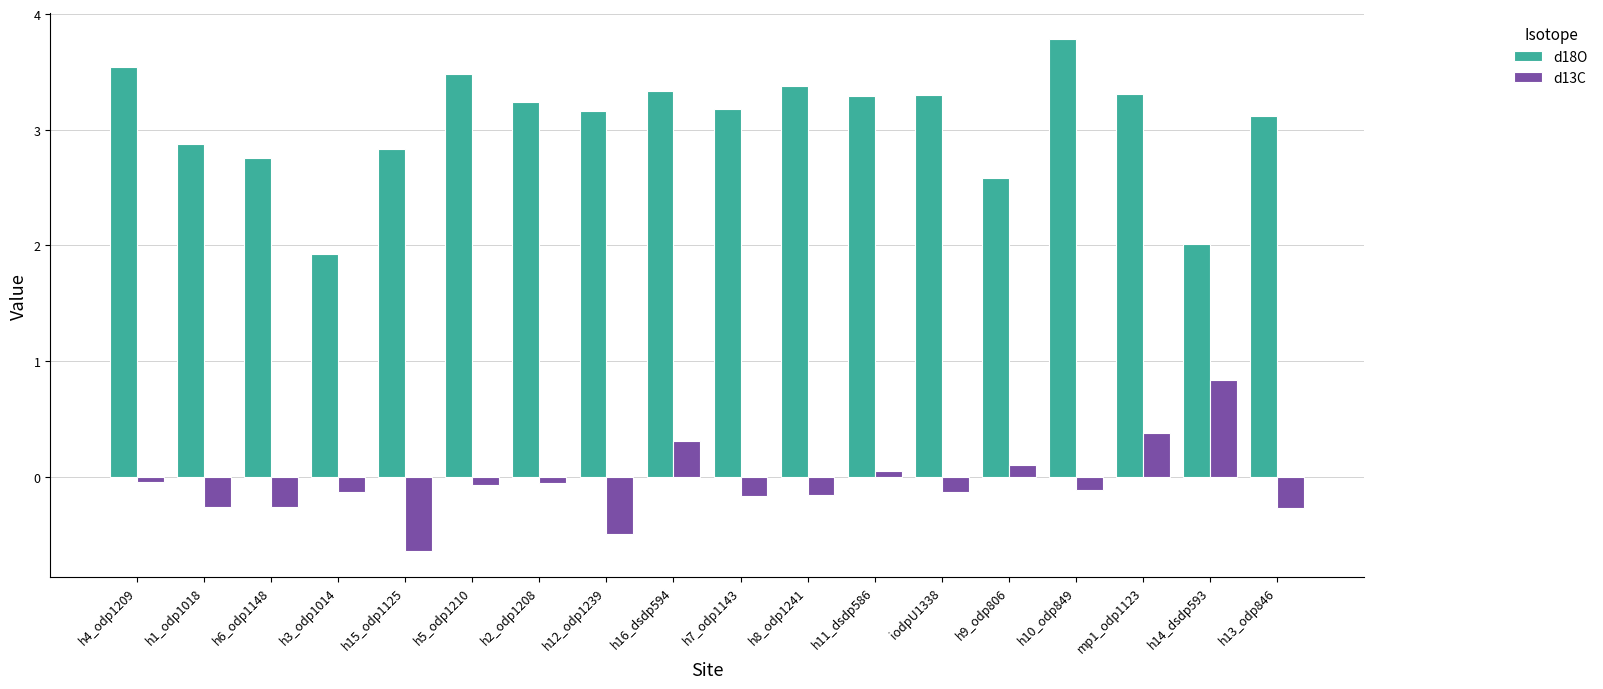

What is the greatest value displayed?

3.8